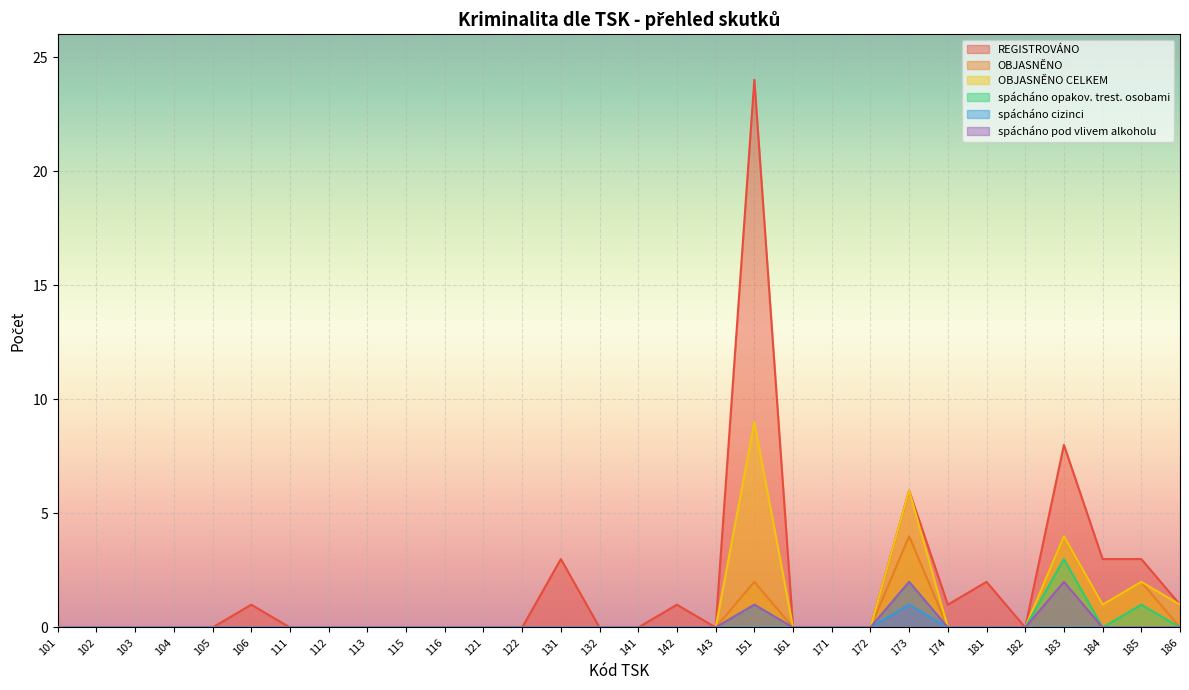

Where is the first local maximum for OBJASNĚNO?

151